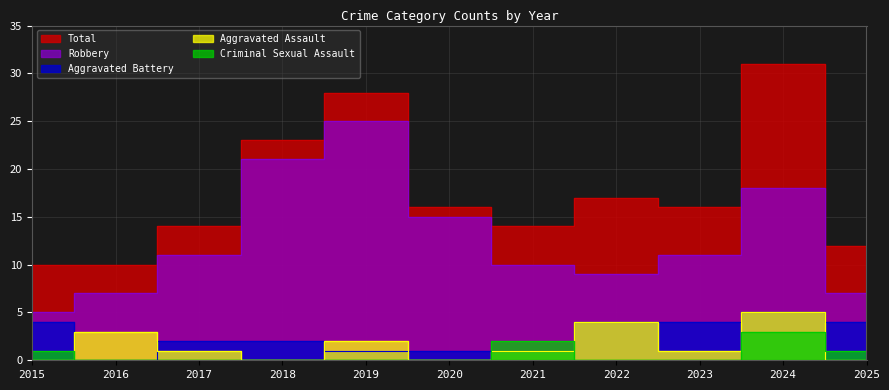

Where does the Aggravated Assault series first go above 1?

2016